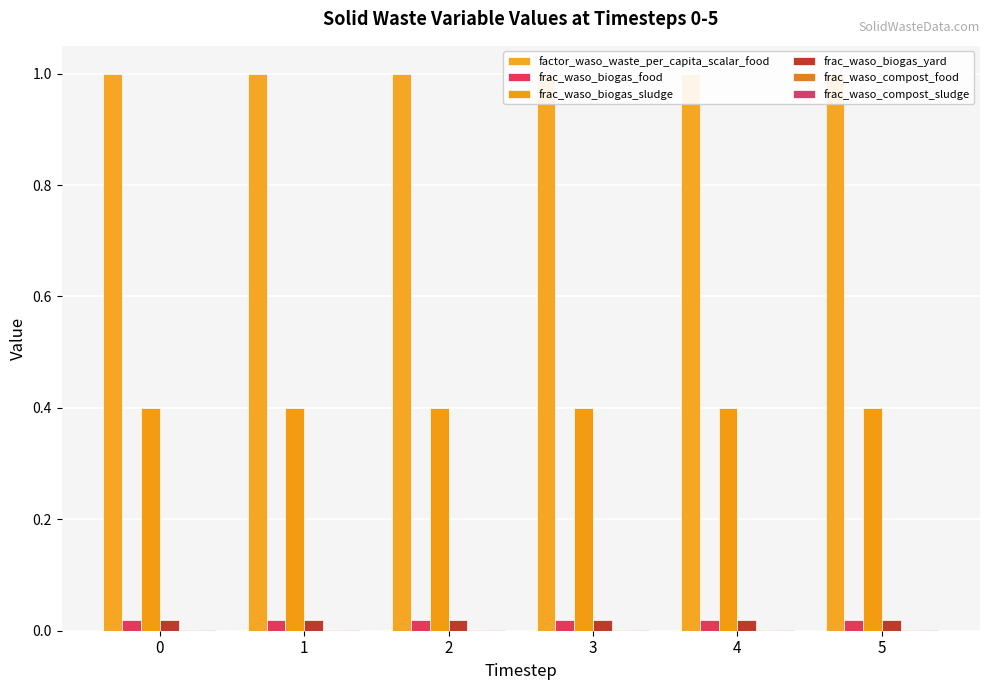

List the series in order of their peak value, lowest first.

frac_waso_compost_food, frac_waso_compost_sludge, frac_waso_biogas_food, frac_waso_biogas_yard, frac_waso_biogas_sludge, factor_waso_waste_per_capita_scalar_food